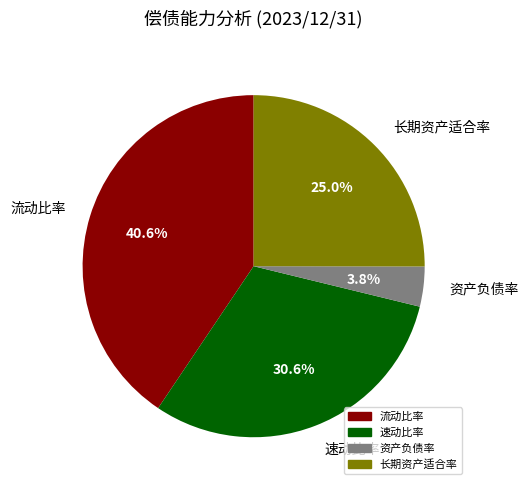

What percentage is the 资产负债率 slice, to the nearest percent?

4%